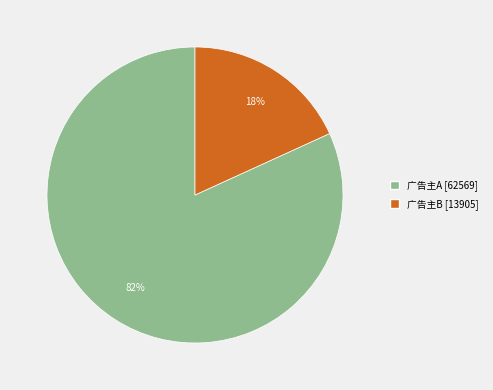

Is it true that 广告主B is 4% of the pie?

False